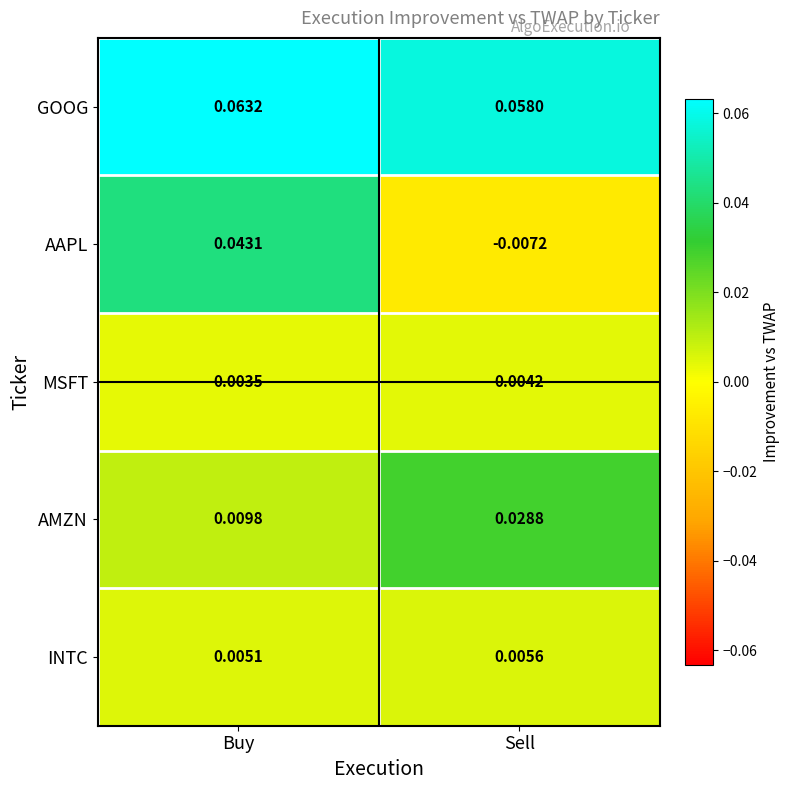

How many distinct data groups are displayed?

5